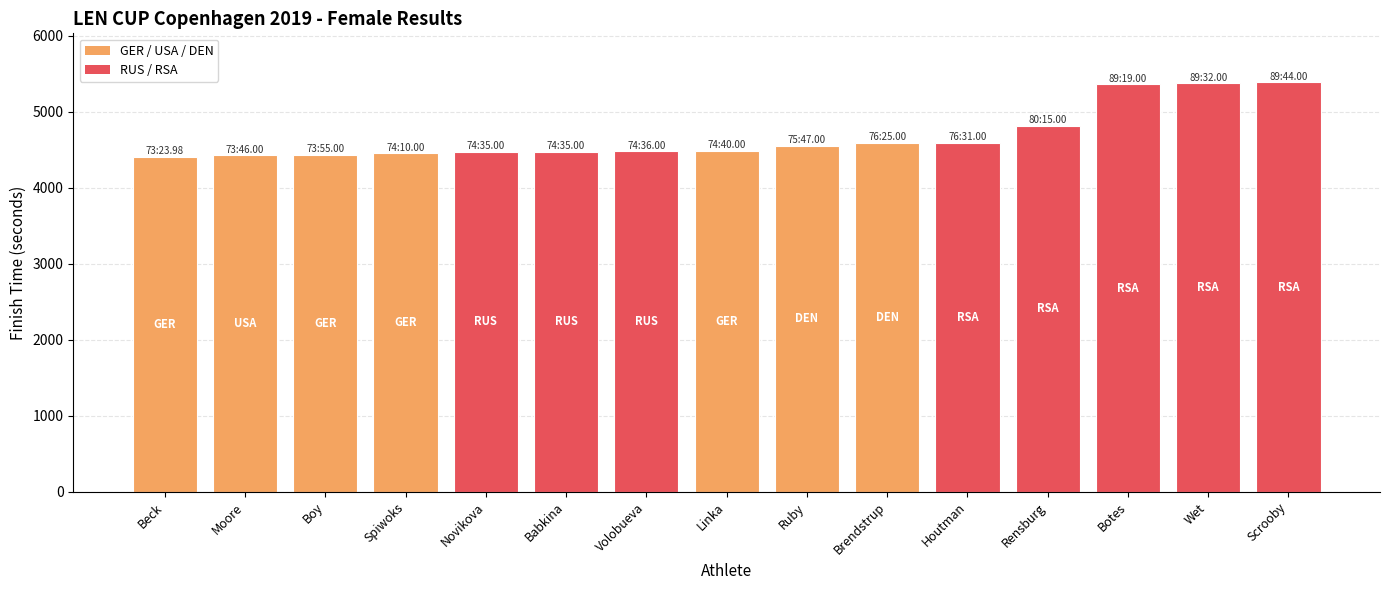

What is the difference between the maximum and minimum values?

980.0